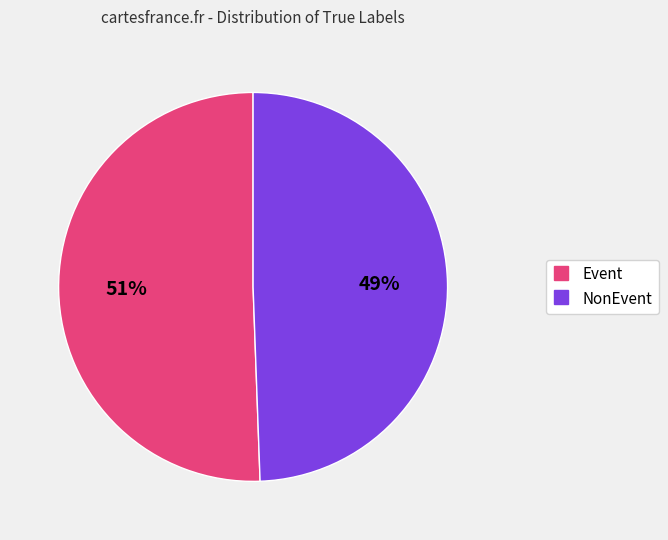

What is the ratio of the value at Event to the value at NonEvent?

1.0